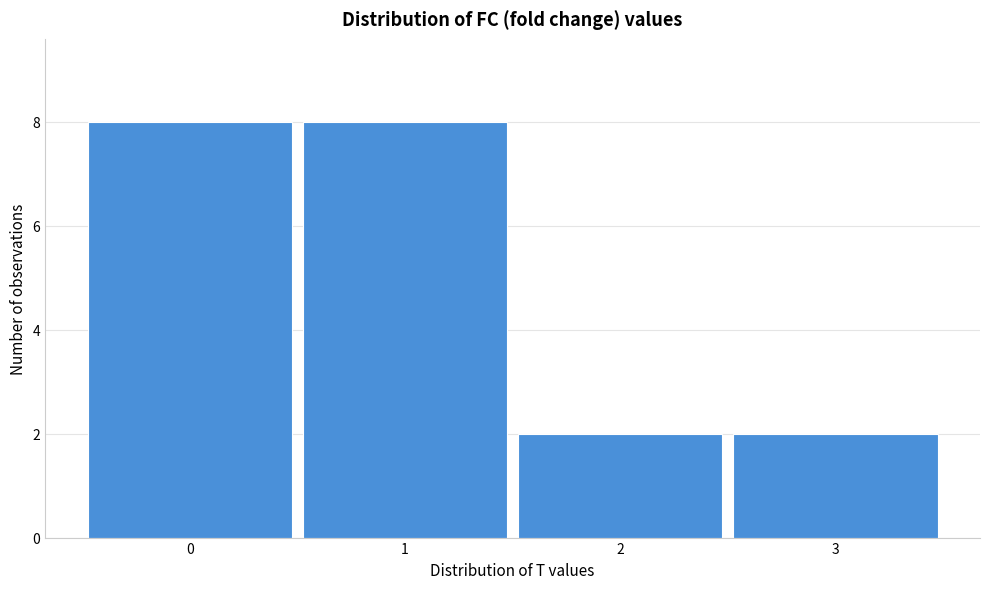

Reading left to right, transcribe this chart: for each bar, give the range it covers on the x-axis and its height. The values are not printed on the chart, so give them approximately, as read against the axis.

-0.5 to 0.5: 8
0.5 to 1.5: 8
1.5 to 2.5: 2
2.5 to 3.5: 2